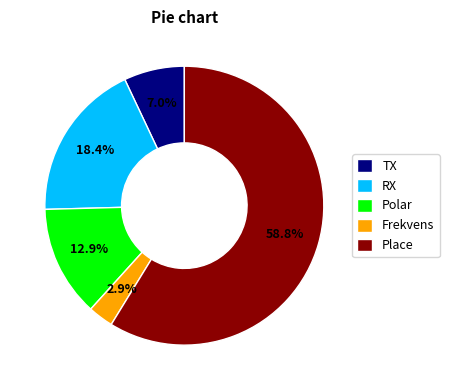

To the nearest percent, what is the difference between the largest and smallest slice percentages?

56%